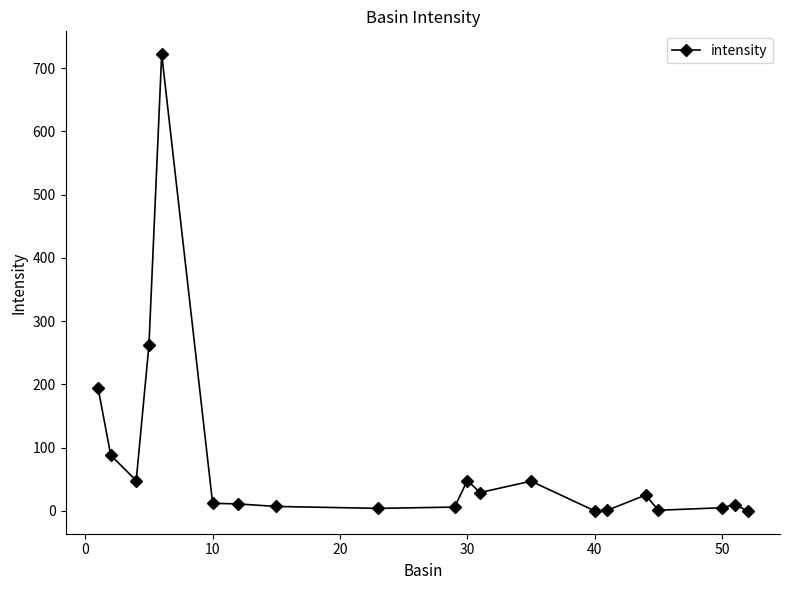

Does the chart display data point markers on the line(s)?

Yes